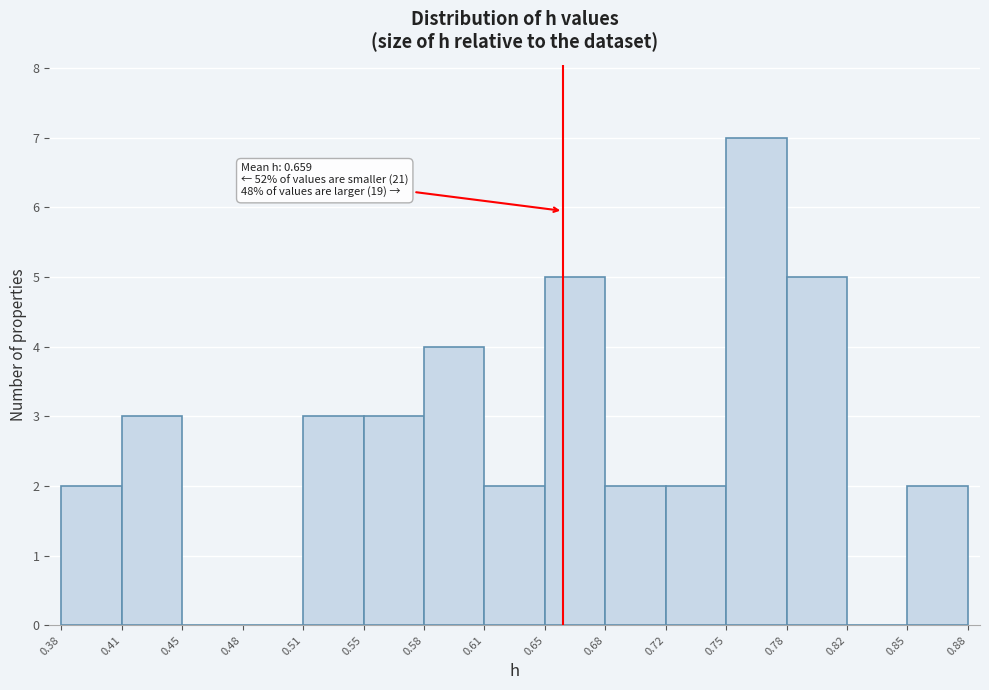

Which range on the x-axis has the tallest bar?

0.75 to 0.78